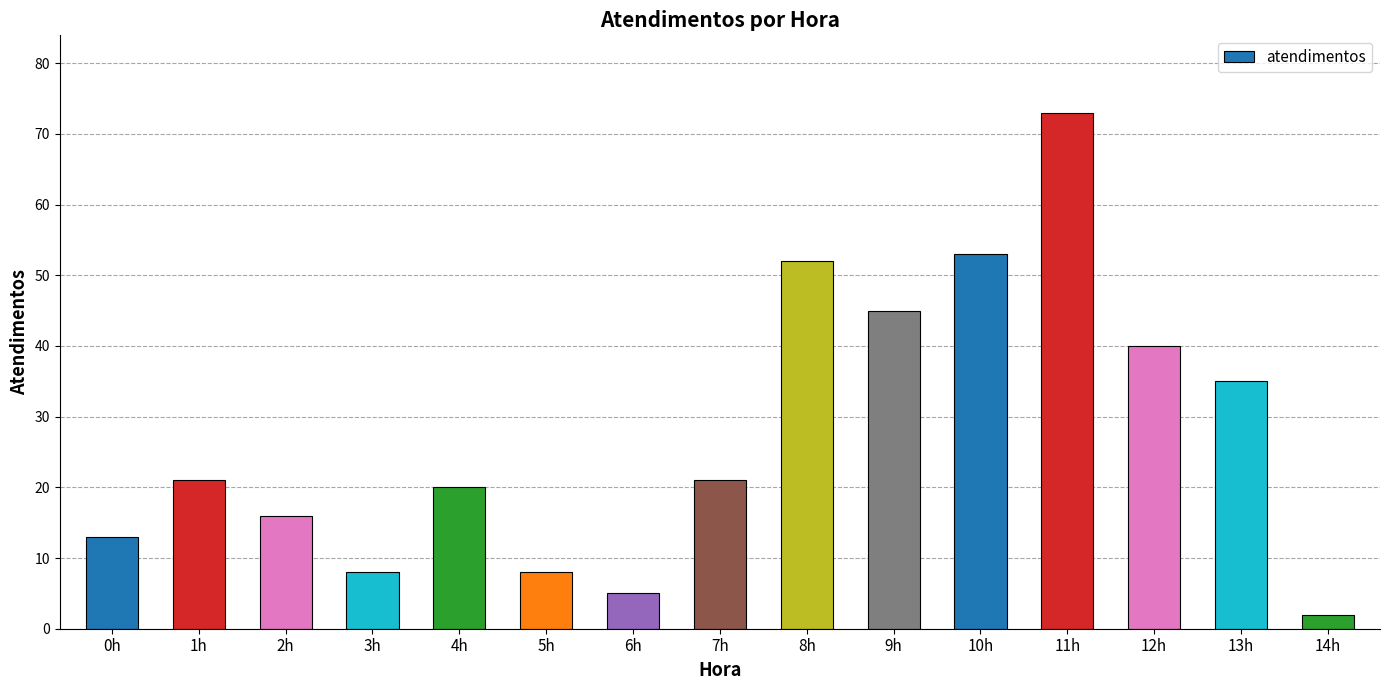

Which category has the highest value across all series?

11h